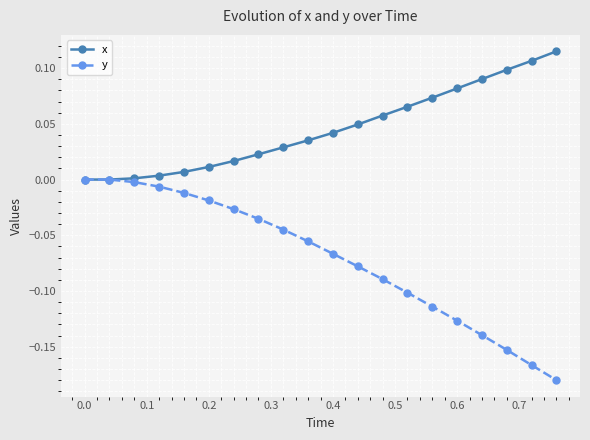

Which series has the widest spread of values?

y